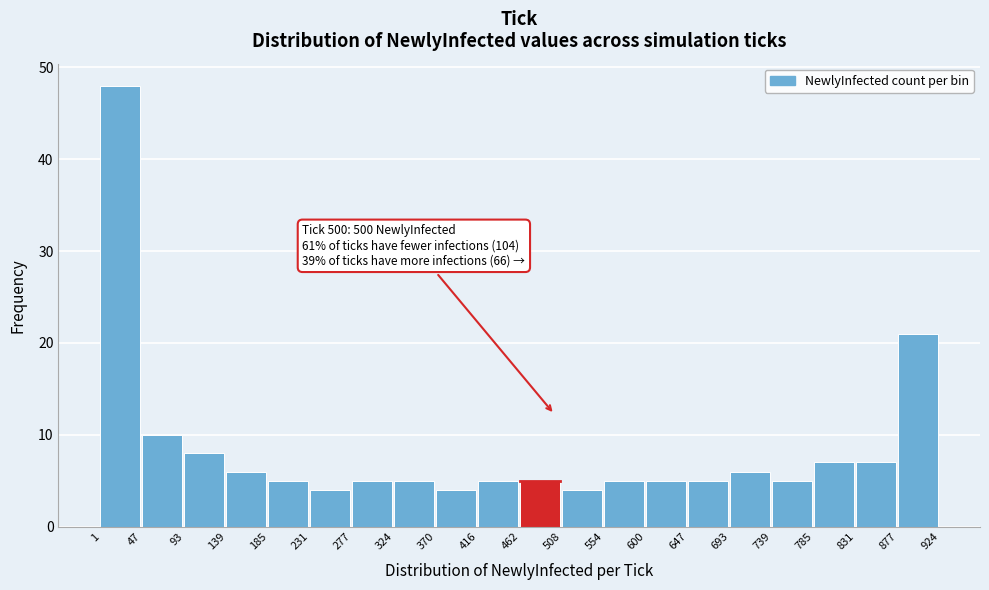

Which range on the x-axis has the tallest bar?

1 to 47